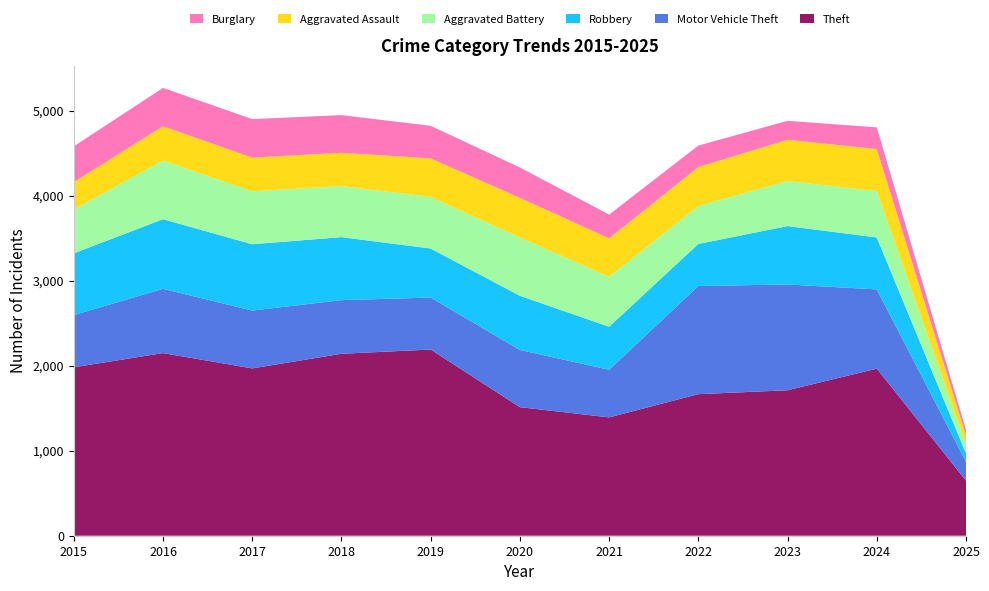

Reading left to right, transcribe all the data shown in this chart.

Theft: 2015=1981	2016=2148	2017=1968	2018=2140	2019=2190	2020=1512	2021=1392	2022=1665	2023=1711	2024=1965	2025=648
Motor Vehicle Theft: 2015=614	2016=756	2017=680	2018=631	2019=611	2020=673	2021=560	2022=1272	2023=1244	2024=932	2025=221
Robbery: 2015=726	2016=819	2017=780	2018=741	2019=577	2020=637	2021=506	2022=495	2023=687	2024=611	2025=100
Aggravated Battery: 2015=515	2016=691	2017=623	2018=600	2019=608	2020=686	2021=587	2022=446	2023=529	2024=546	2025=113
Aggravated Assault: 2015=323	2016=402	2017=396	2018=392	2019=452	2020=466	2021=452	2022=458	2023=486	2024=494	2025=99
Burglary: 2015=421	2016=451	2017=453	2018=443	2019=383	2020=357	2021=280	2022=253	2023=223	2024=255	2025=61